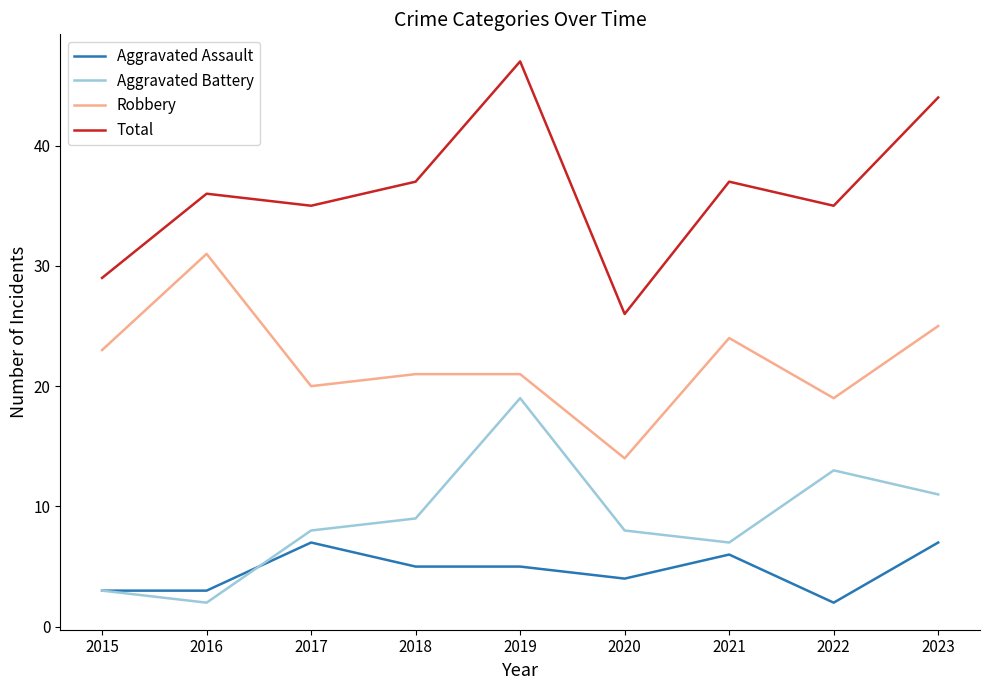

Reading left to right, transcribe all the data shown in this chart.

Aggravated Assault: 3	3	7	5	5	4	6	2	7
Aggravated Battery: 3	2	8	9	19	8	7	13	11
Robbery: 23	31	20	21	21	14	24	19	25
Total: 29	36	35	37	47	26	37	35	44